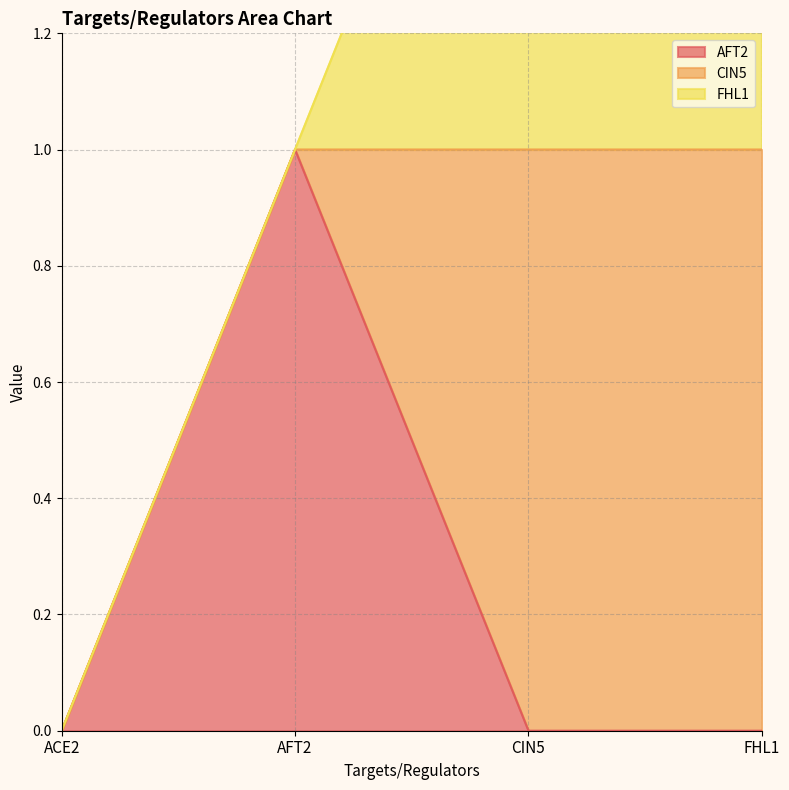

True or false: AFT2 and CIN5 intersect in this chart.

True